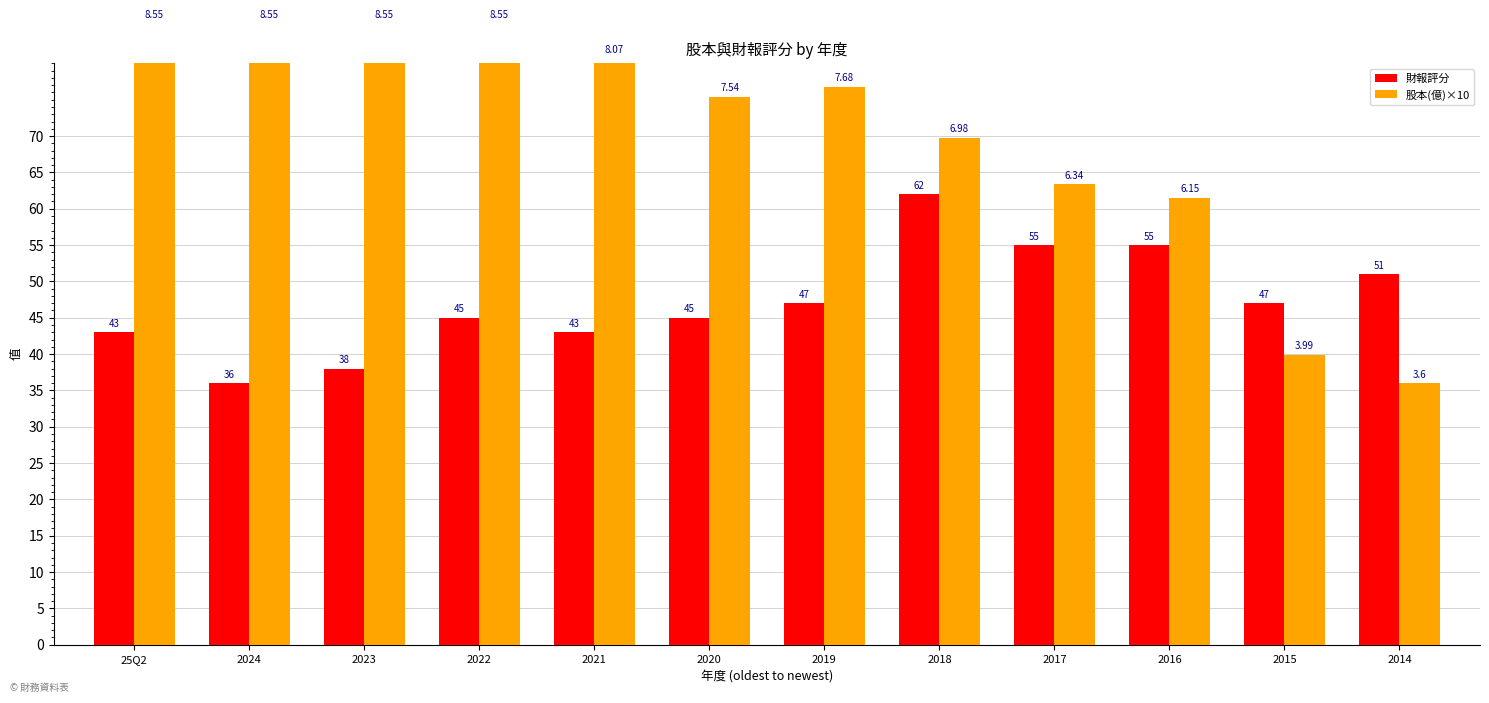

What is the total value across all series at 2015?

86.9